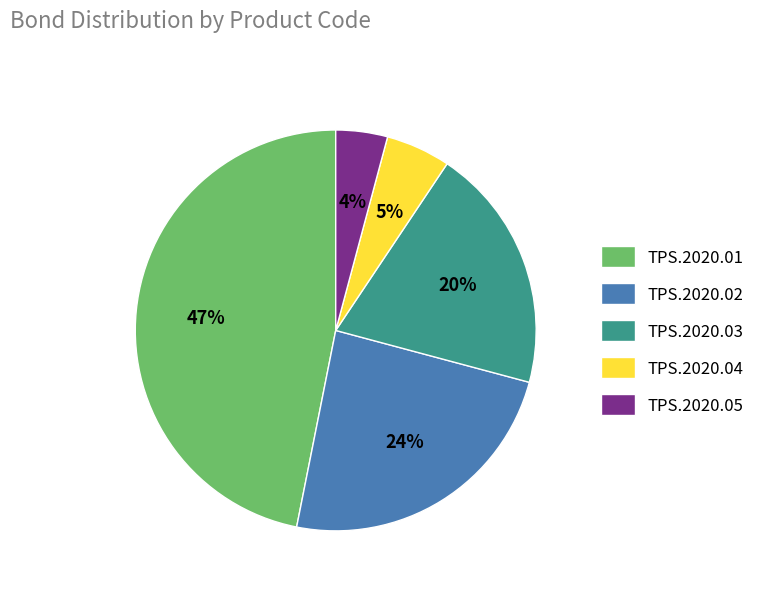

Do TPS.2020.02 and TPS.2020.01 together represent more than half of the pie?

Yes